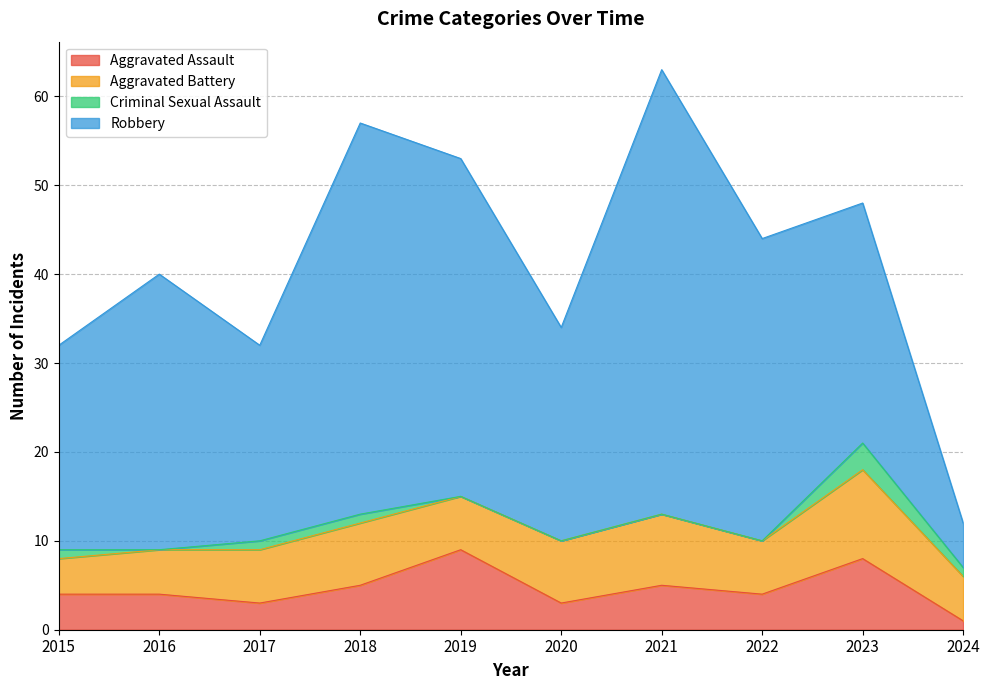

What is the difference between the second highest and minimum values in the Aggravated Assault series?

7